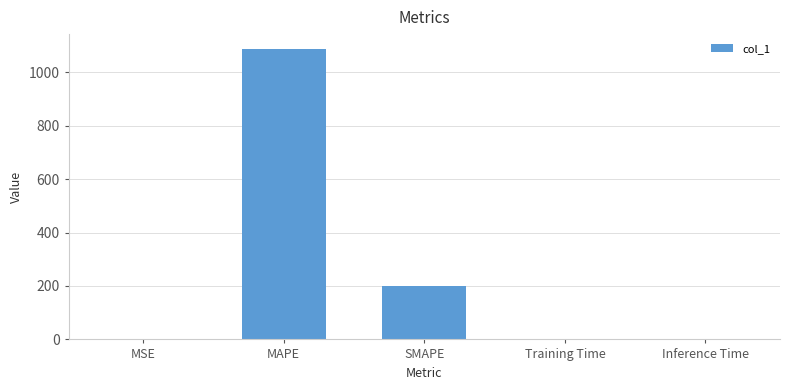

Where is the data nearest to the value 544?

SMAPE